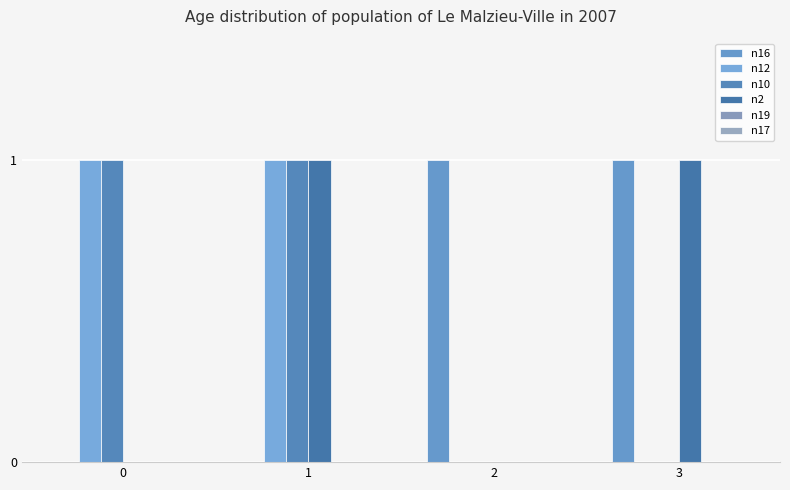

The value of n16 at 3 is 1. True or false?

True